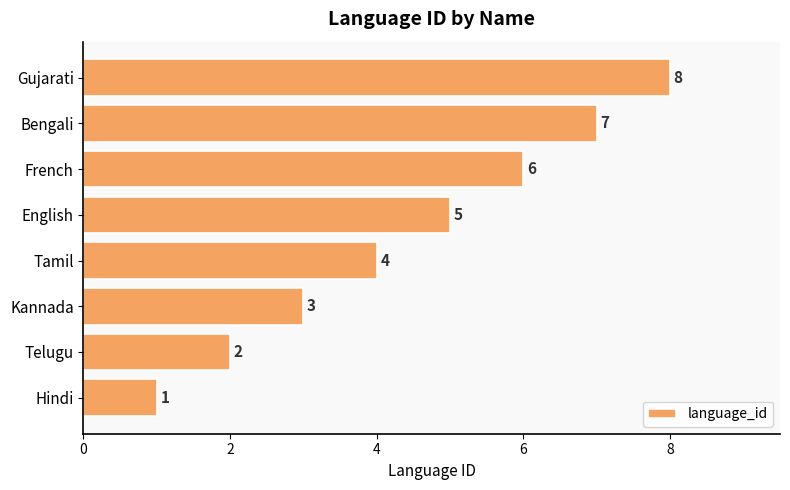

The chart shows a value of 10 at French. True or false?

False